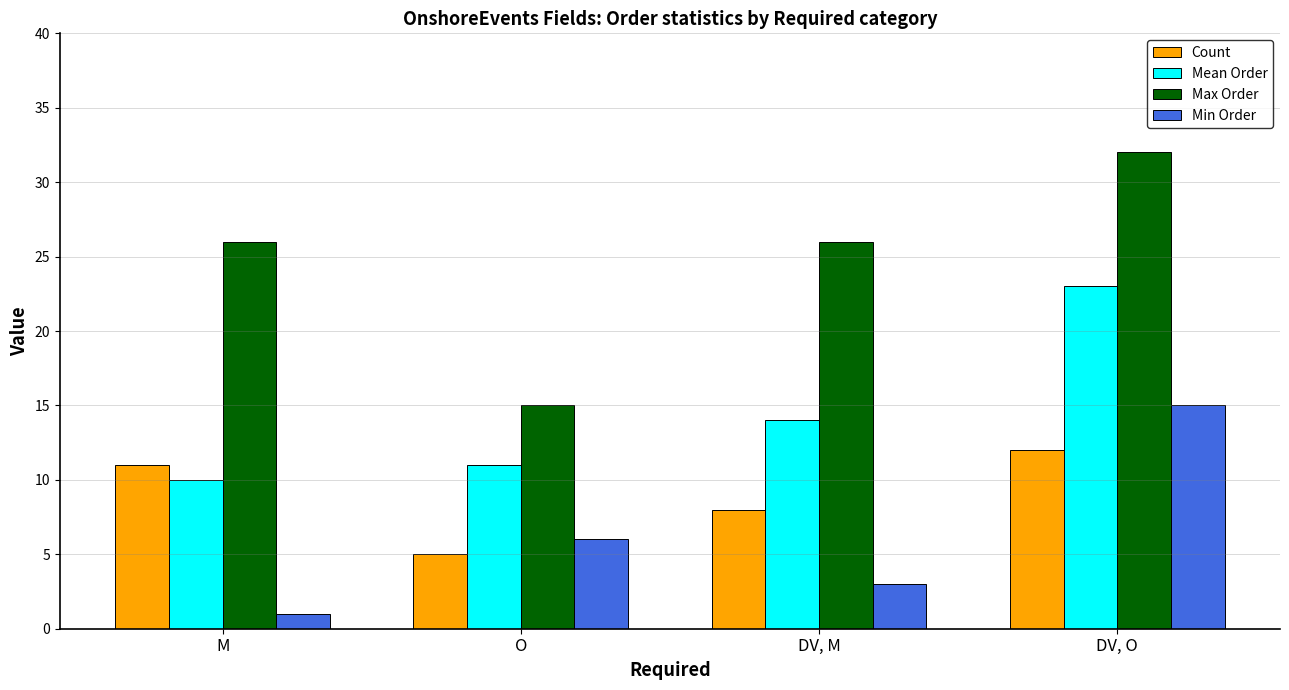

Which category has the lowest value in the Max Order series?

O